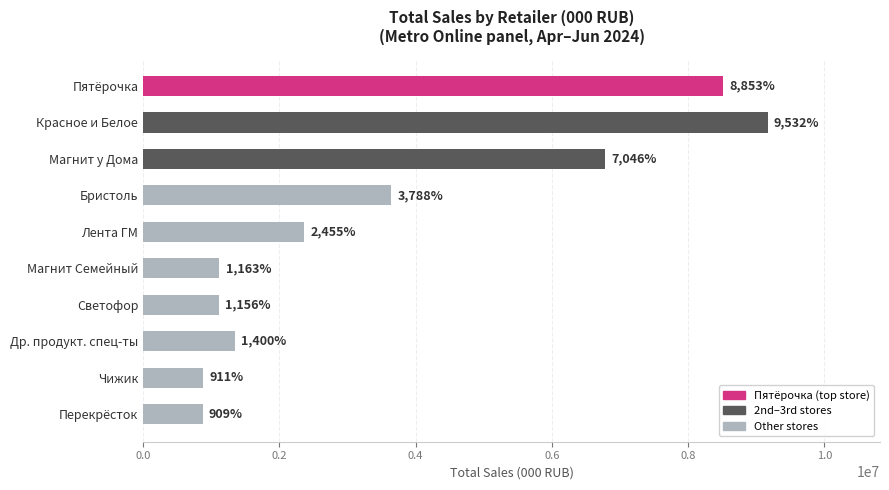

What is the greatest value displayed?

9166518.6